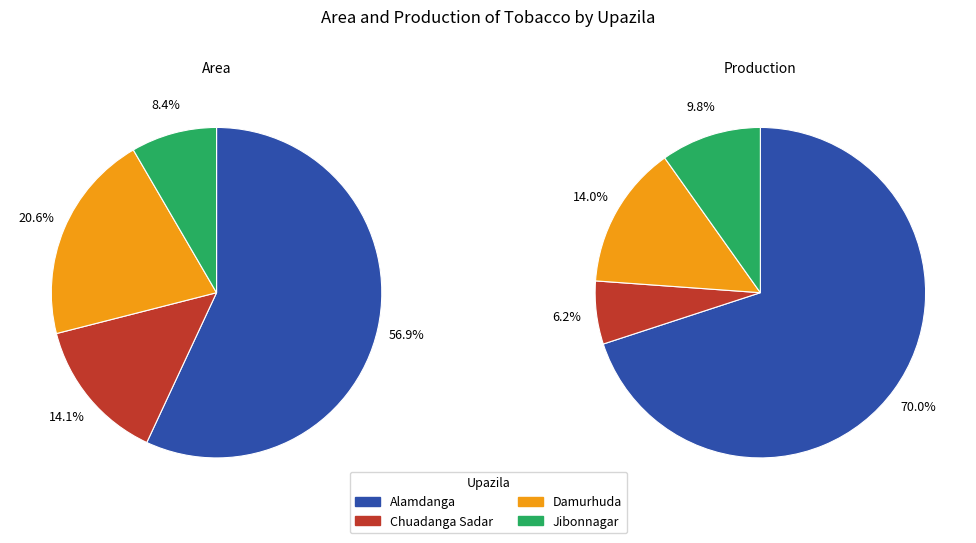

Which category has the biggest portion of the pie?

Alamdanga